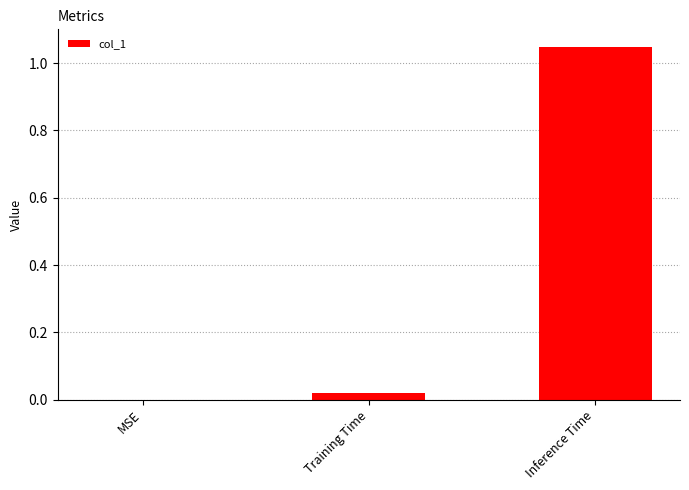

What is the sum of all values?

1.1